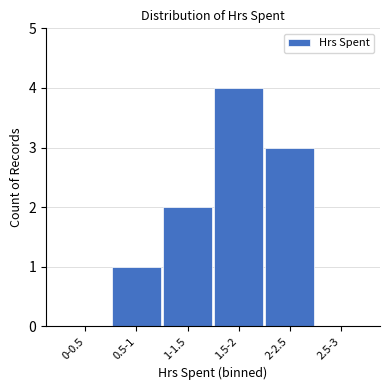

Reading left to right, what are all the values shown in this chart?

0-0.5=0	0.5-1=1	1-1.5=2	1.5-2=4	2-2.5=3	2.5-3=0